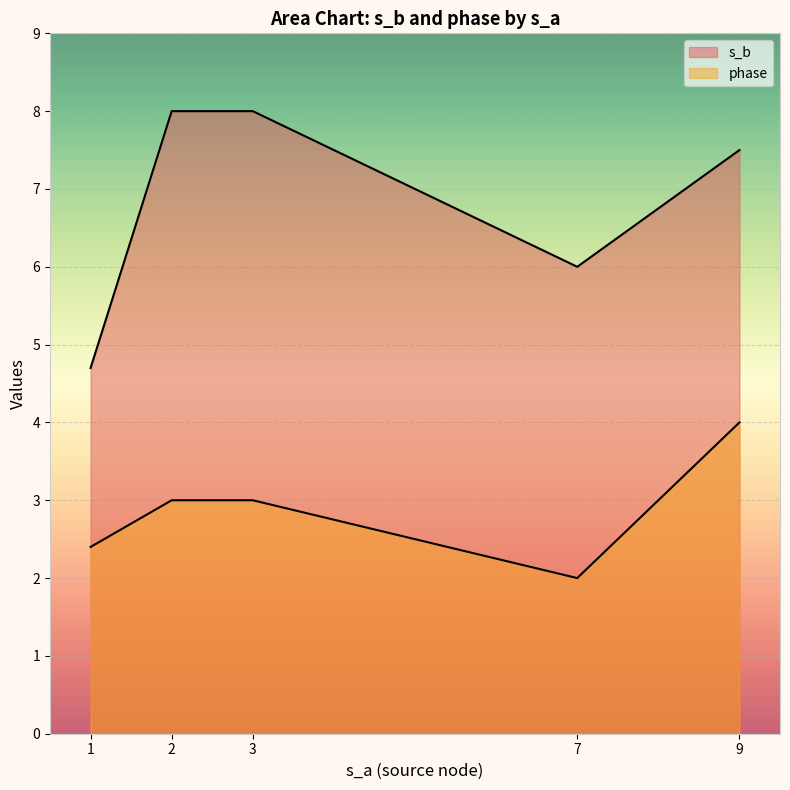

True or false: phase has a value of 1 at TNI.

False